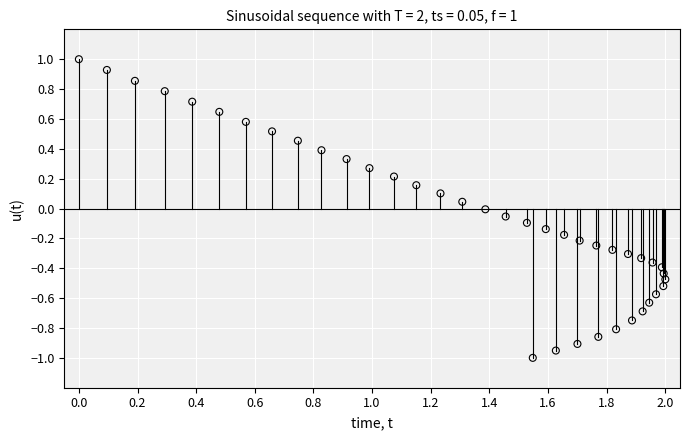

What is the range of X values (max minus min)?

2.0